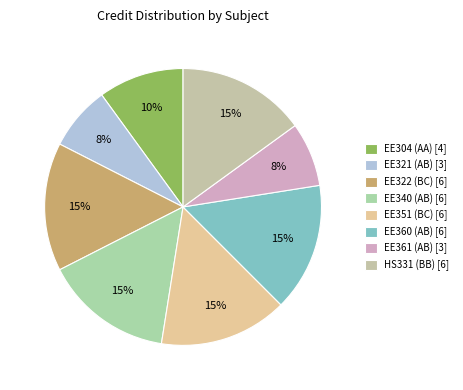

Is HS331 (BB) the majority of the pie?

No